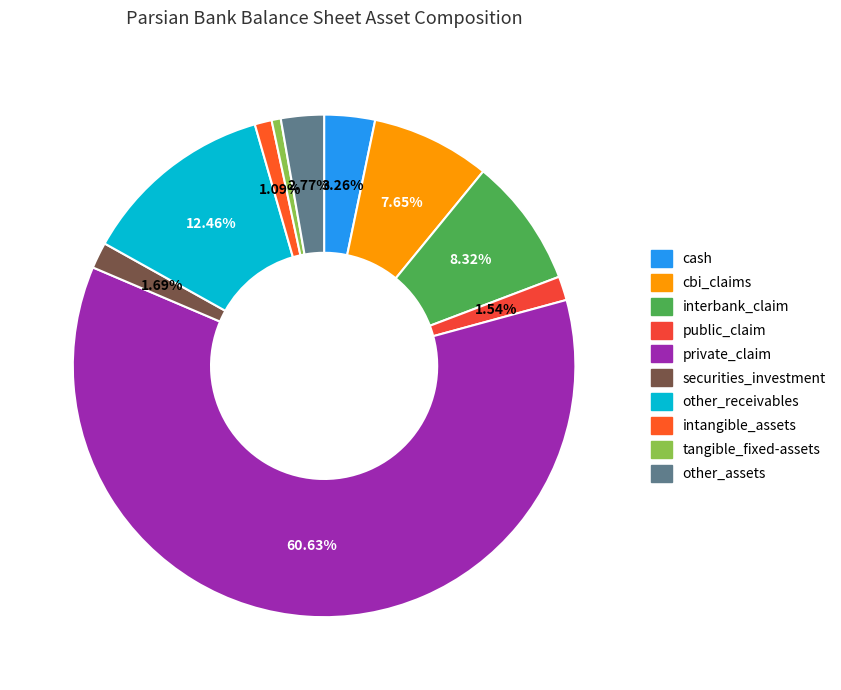

To the nearest percent, what portion does public_claim represent?

2%